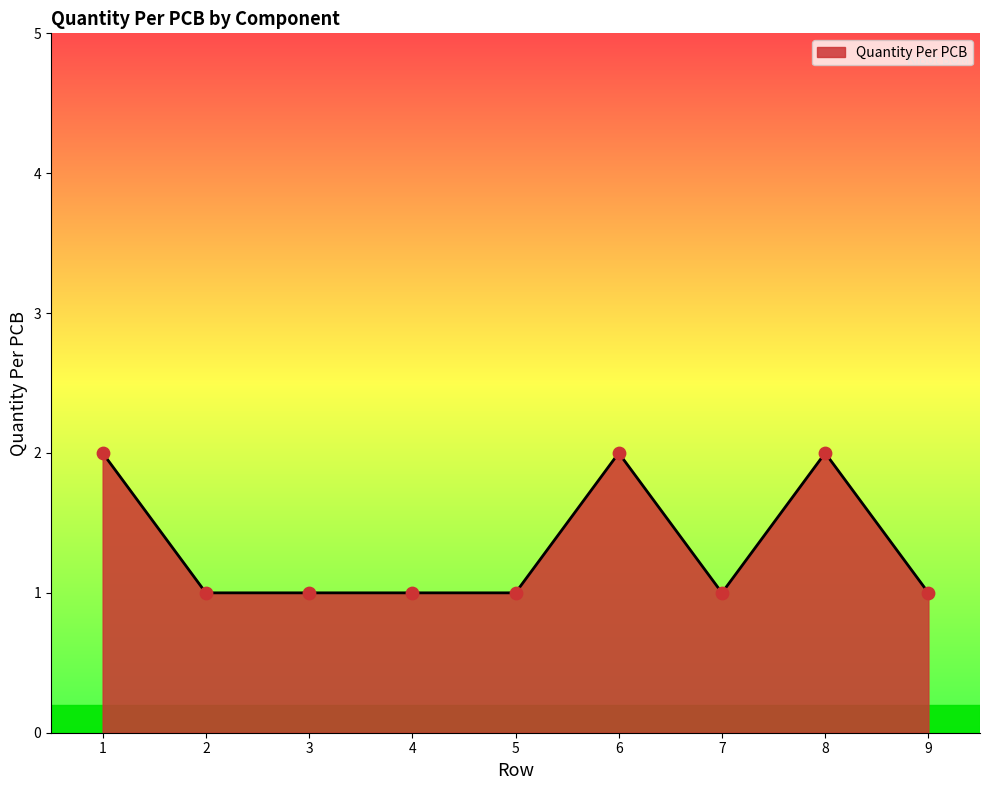

What is the change in value from 3 to 8?

+1